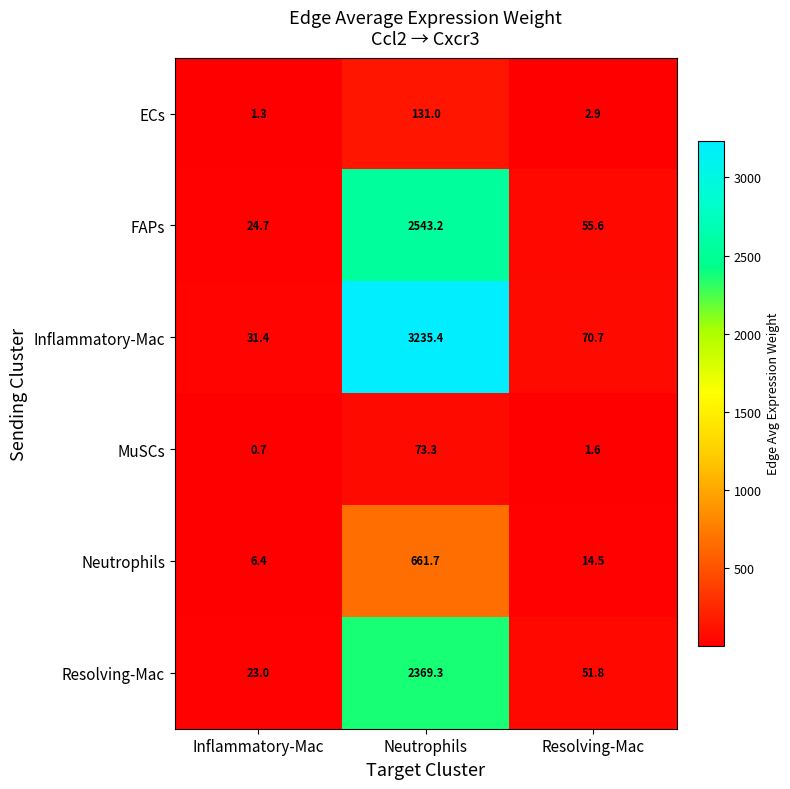

What is the difference between the maximum and second lowest values in the Neutrophils series?

647.2